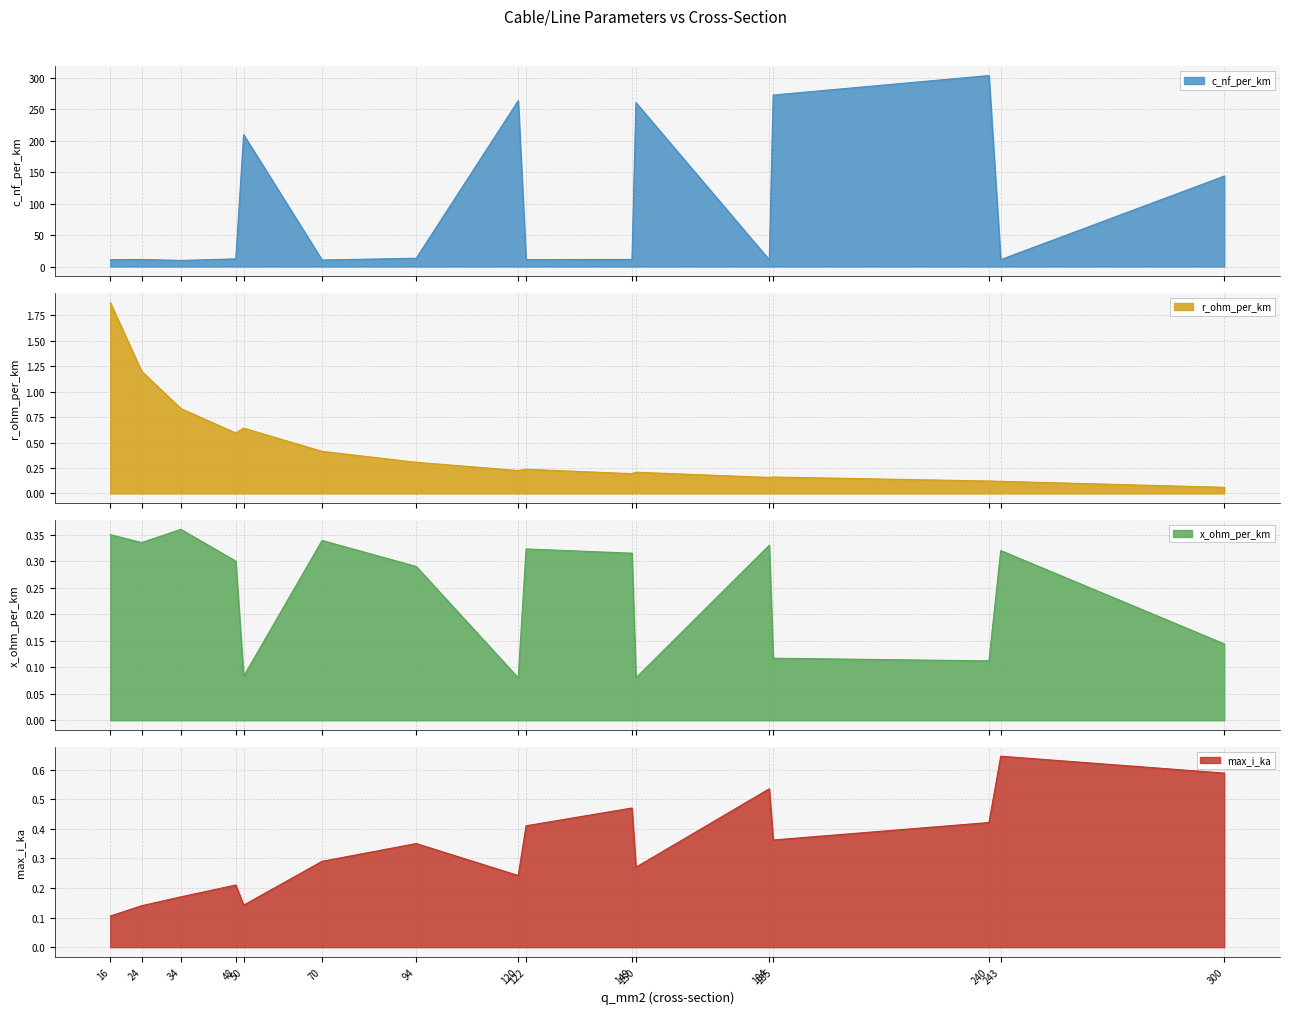

In max_i_ka, how many points are lower than both neighbors (excluding endpoints)?

4